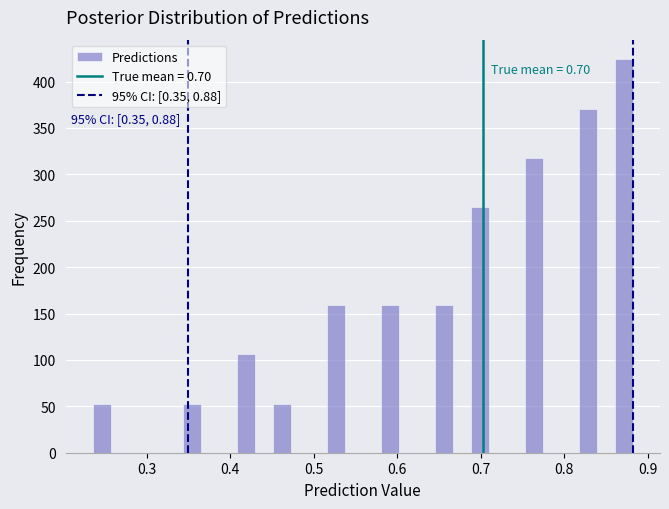

Around what value on the x-axis is the tallest bar? Give the approximate position of its centre, as read against the axis.

0.87